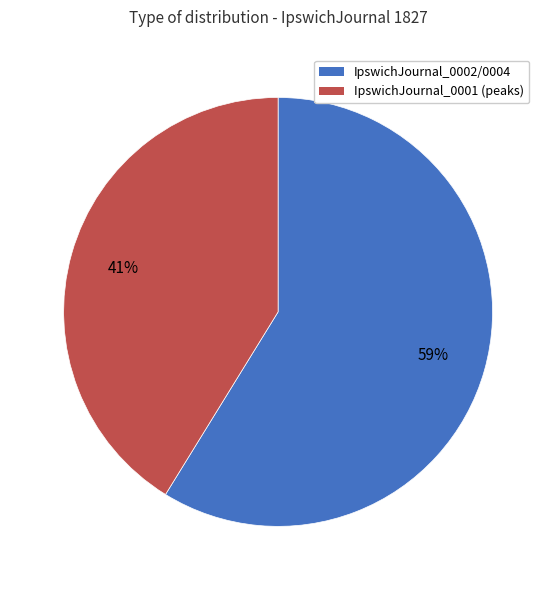

To the nearest percent, what is the difference between the largest and smallest slice percentages?

18%